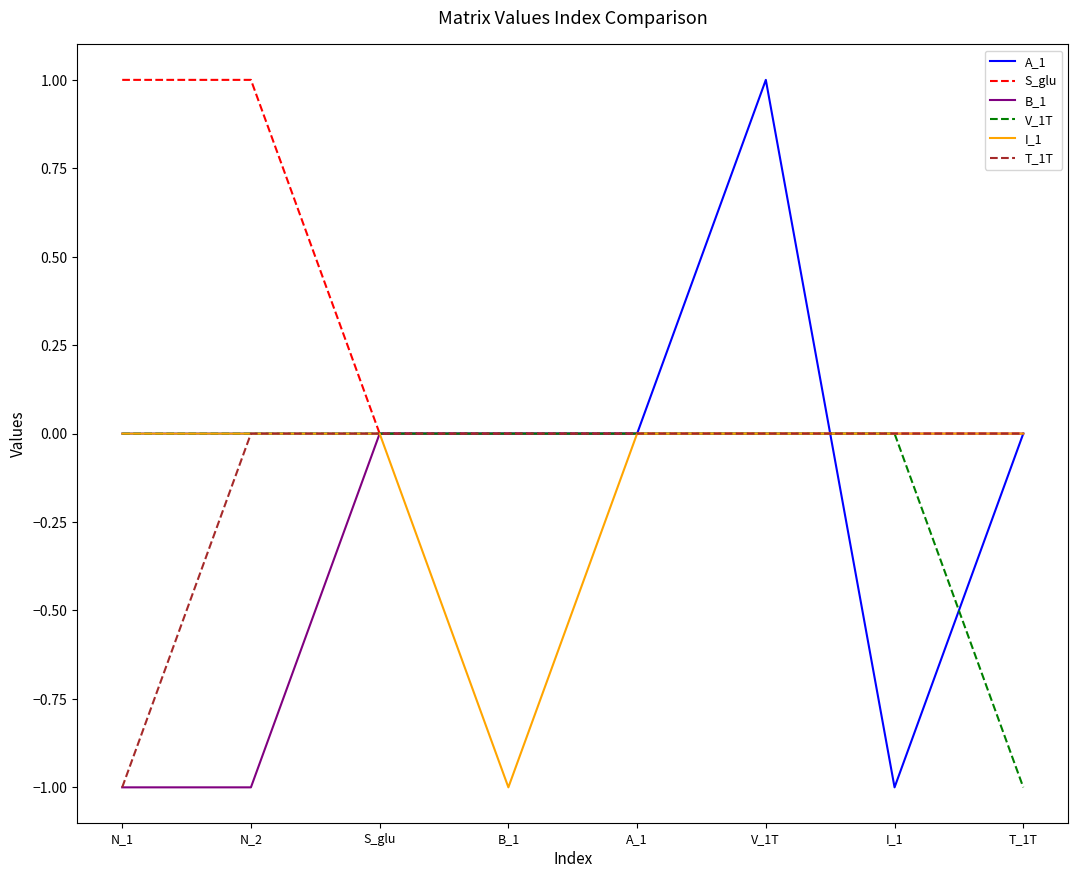

At which category is the sum across all series the highest?

V_1T